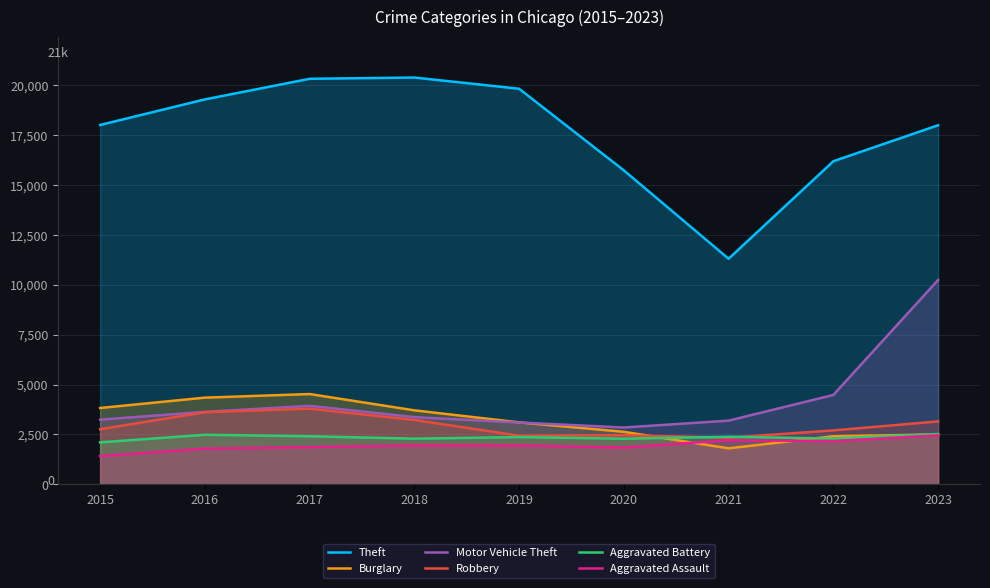

List the series in order of their peak value, lowest first.

Aggravated Assault, Aggravated Battery, Robbery, Burglary, Motor Vehicle Theft, Theft